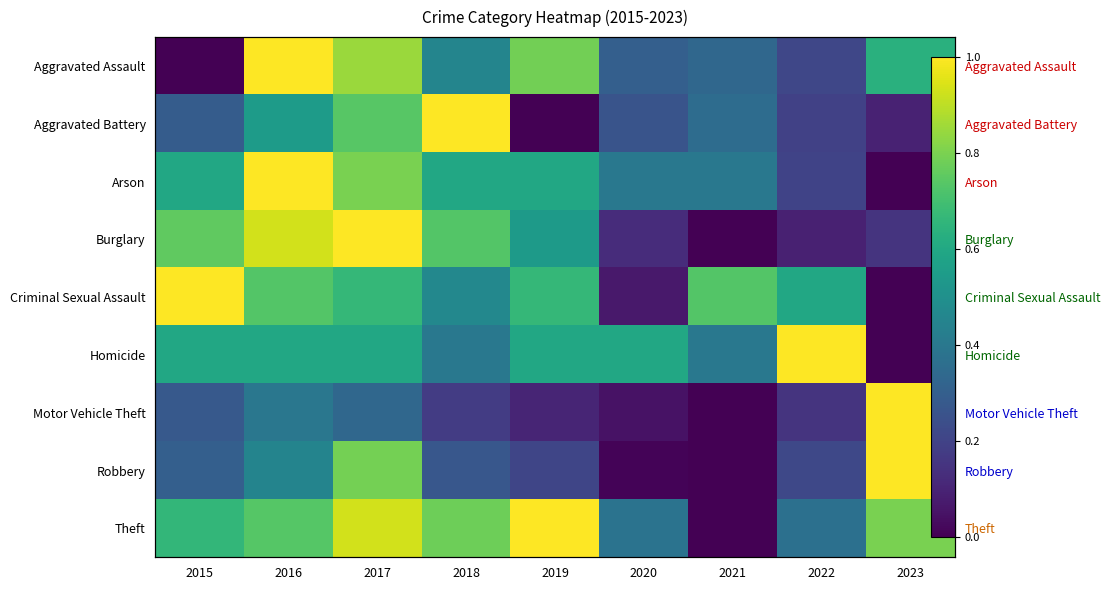

What is the difference between the highest and lowest values at 2017?

0.7